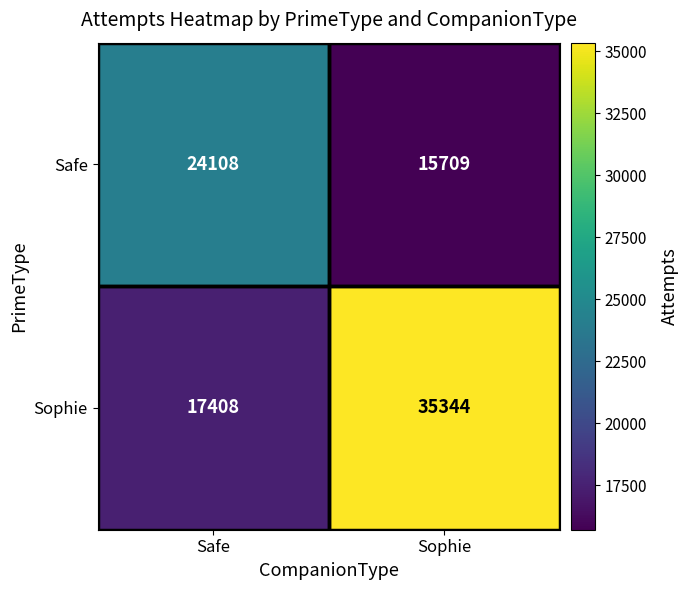

Which series has the largest total across all categories?

Sophie